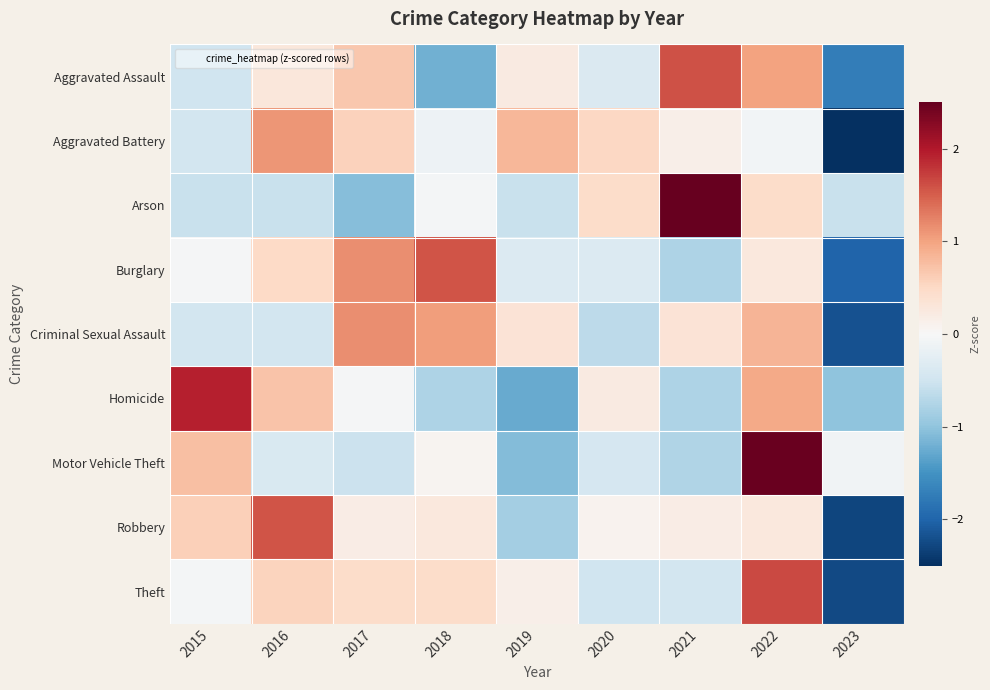

What is the difference between the highest and lowest values at 2015?

2.5